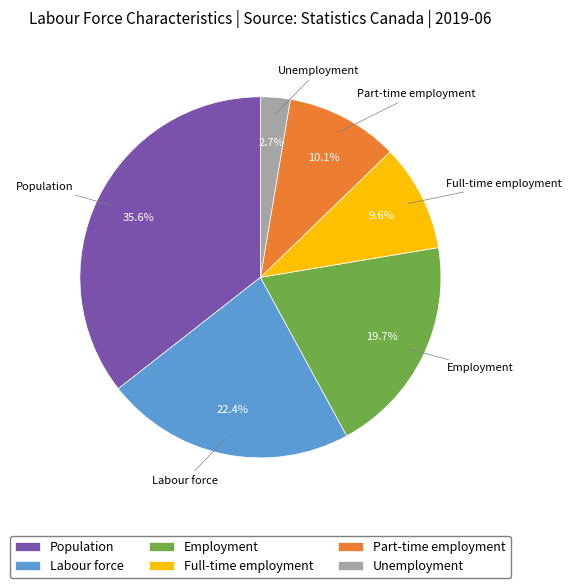

What percentage is the Employment slice, to the nearest percent?

20%